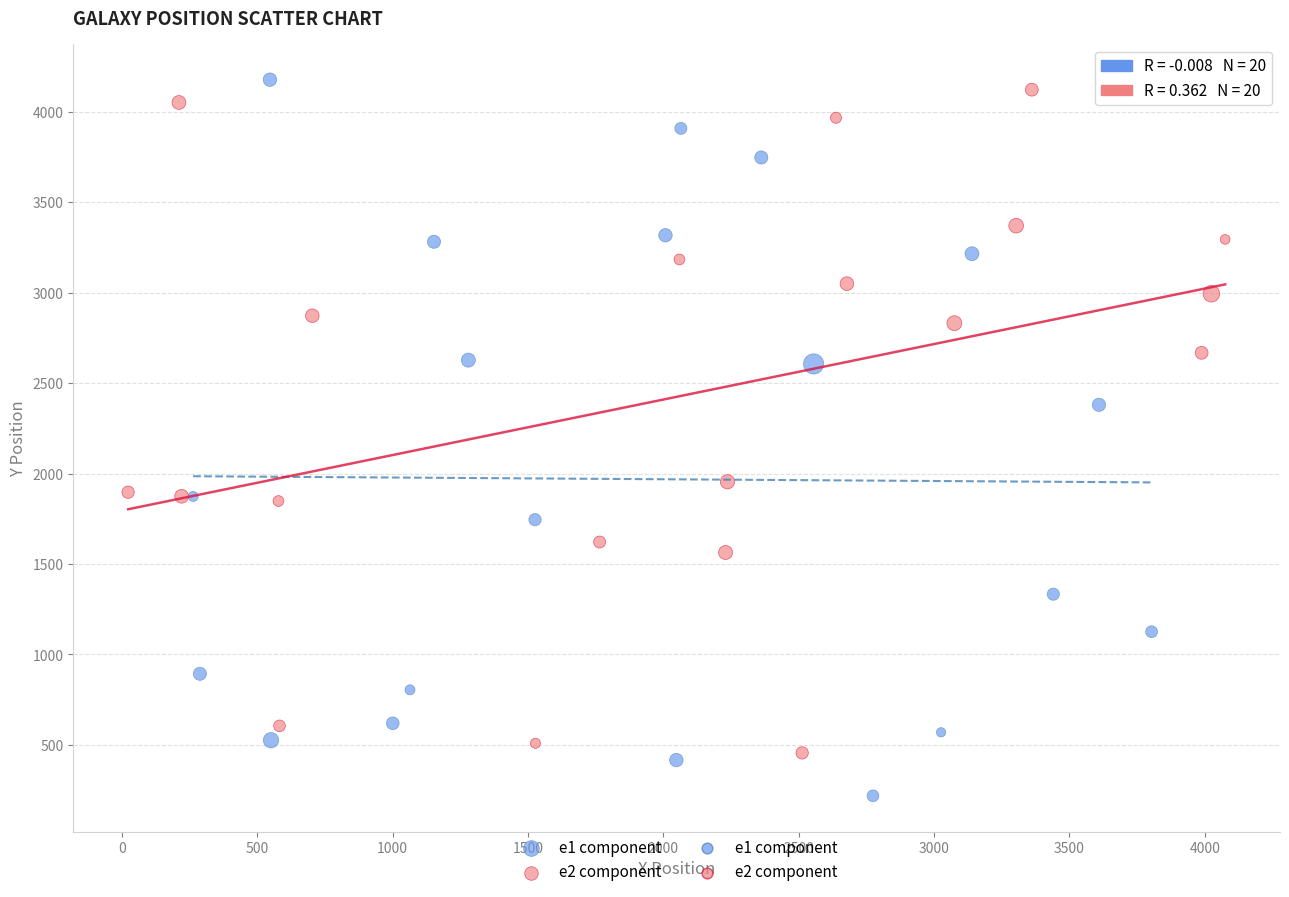

Which series contains the lowest Y value?

e1 component